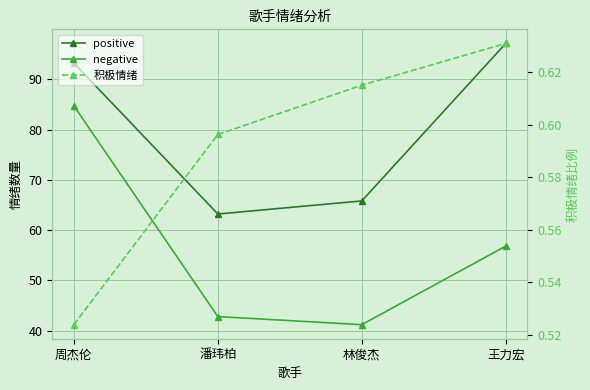

What is the difference between the negative values at 王力宏 and 周杰伦?

27.9